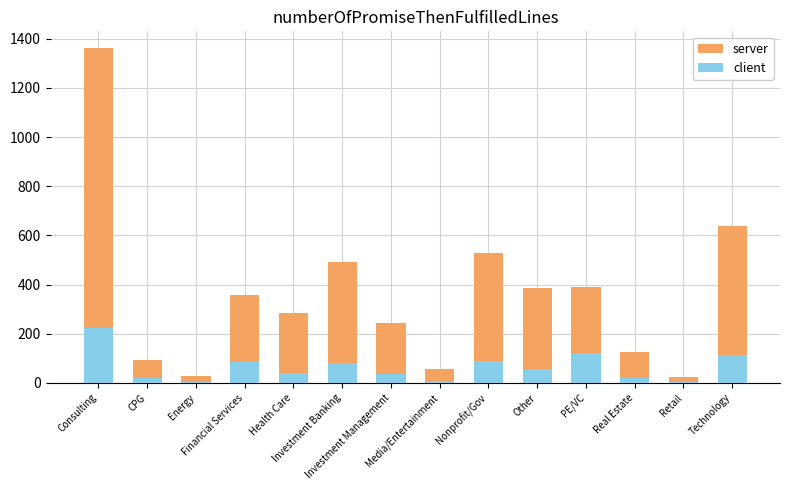

What is the label of the 5th bar from the left?

Health Care